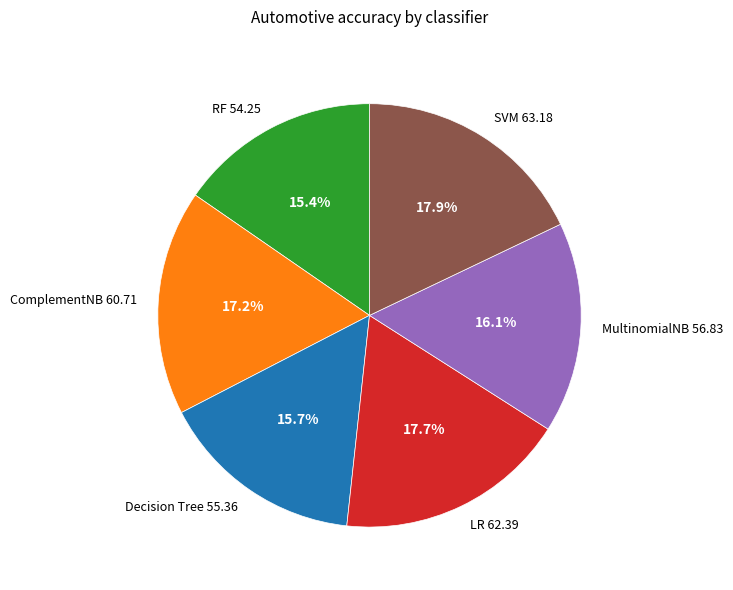

Does any single category account for the majority?

No